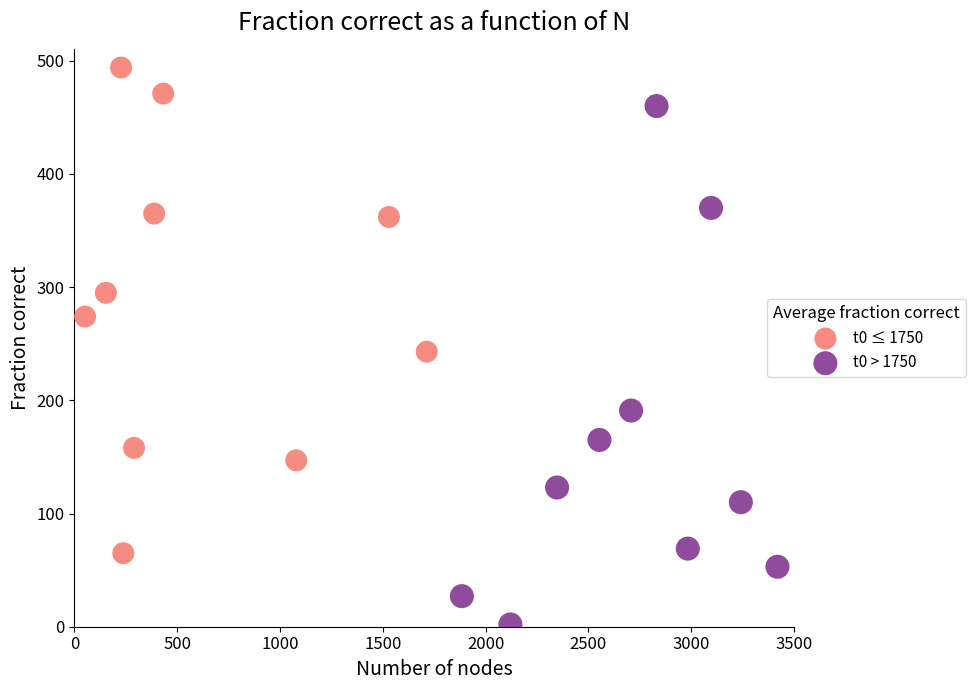

Which series reaches the minimum Y coordinate?

t0 > 1750